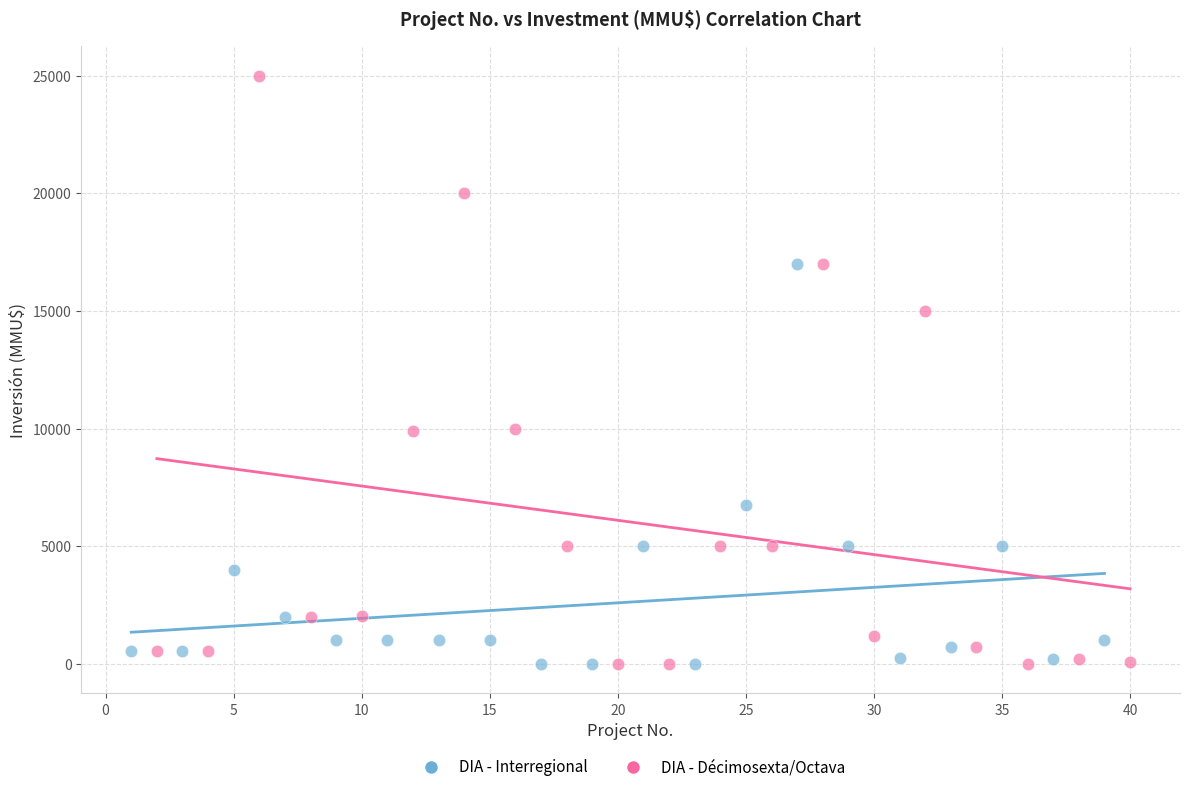

Which series has the widest spread of Y values?

DIA - Décimosexta/Octava